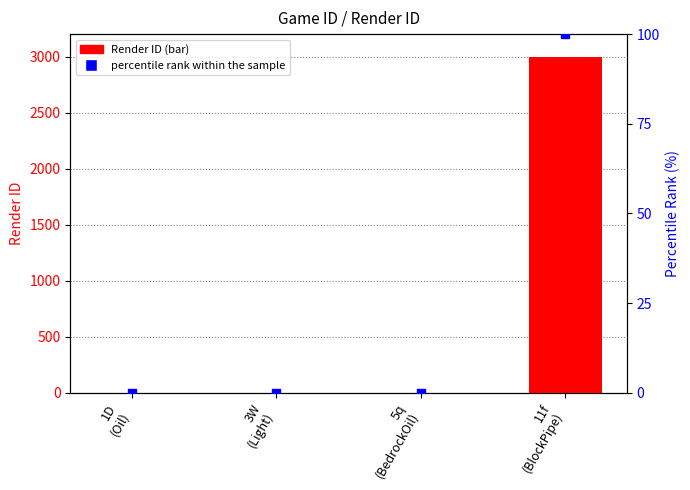

Which series reaches the maximum Y coordinate?

Render ID